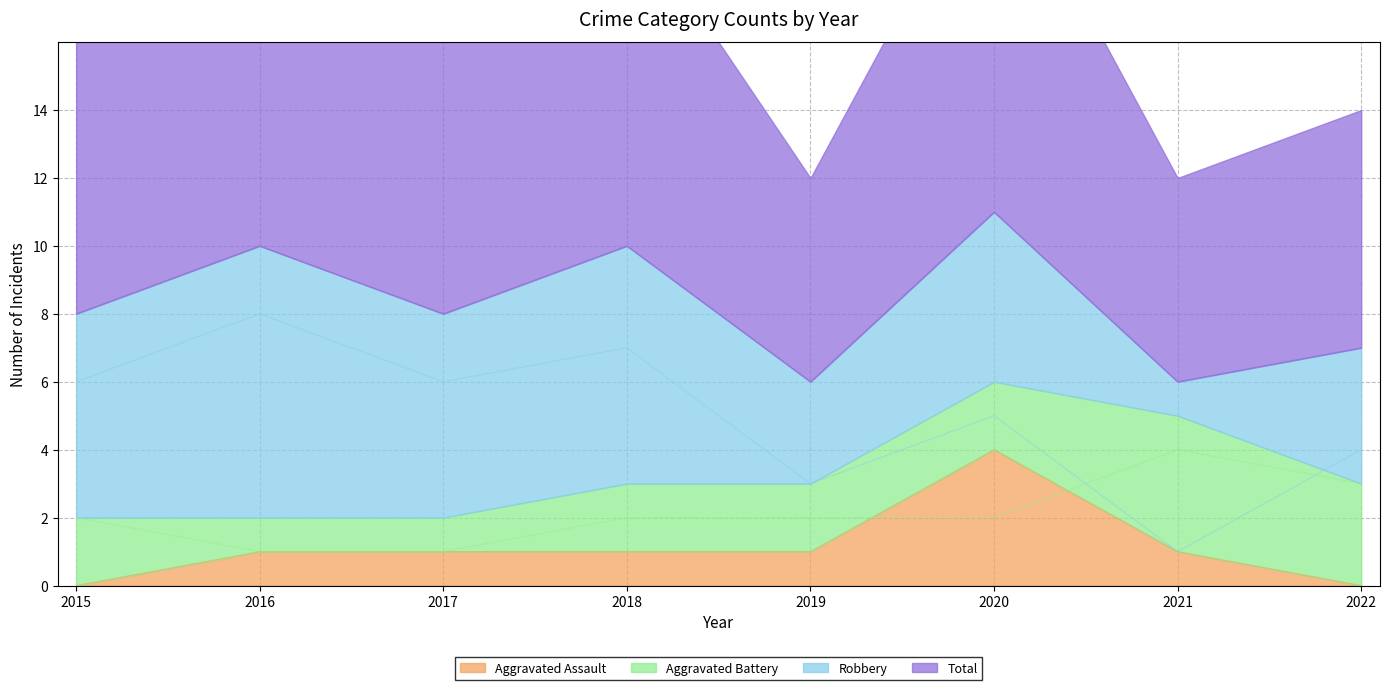

At how many categories does at least one series exceed 2?

8